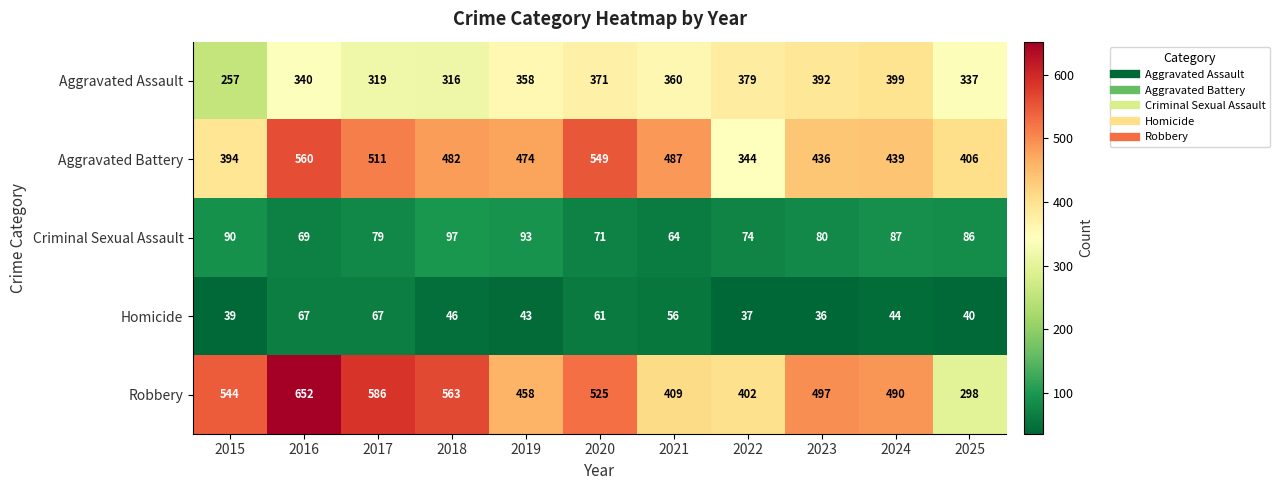

What is the spread (max minus min) of values at 2023?

461